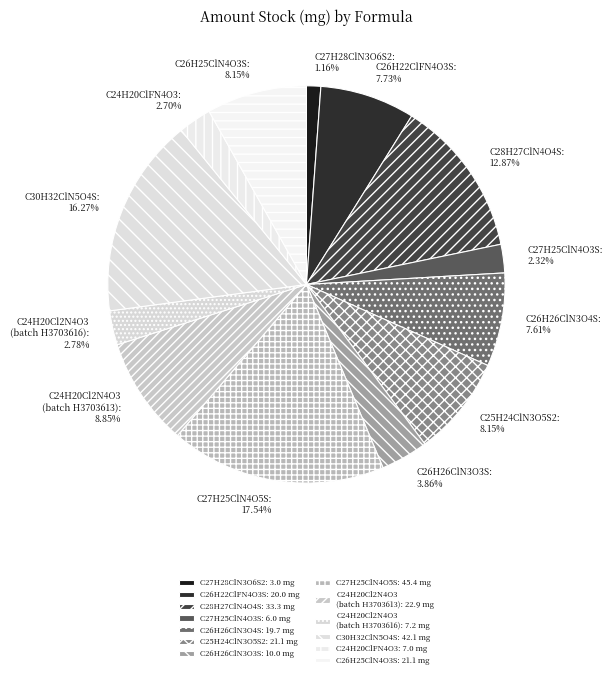

To the nearest percent, what is the difference between the C28H27ClN4O4S and C24H20ClFN4O3 slice percentages?

10%